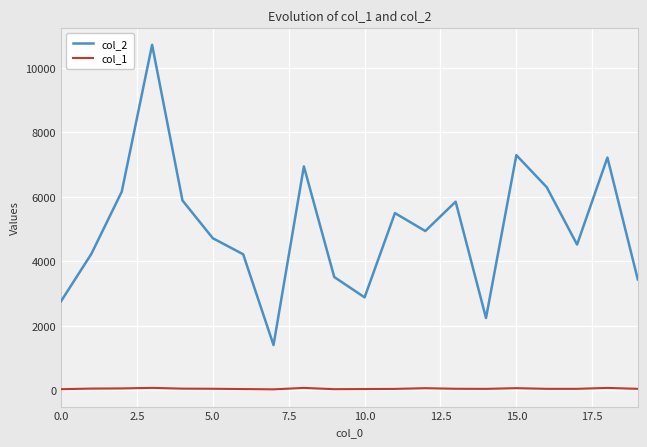

True or false: col_2 and col_1 intersect in this chart.

False